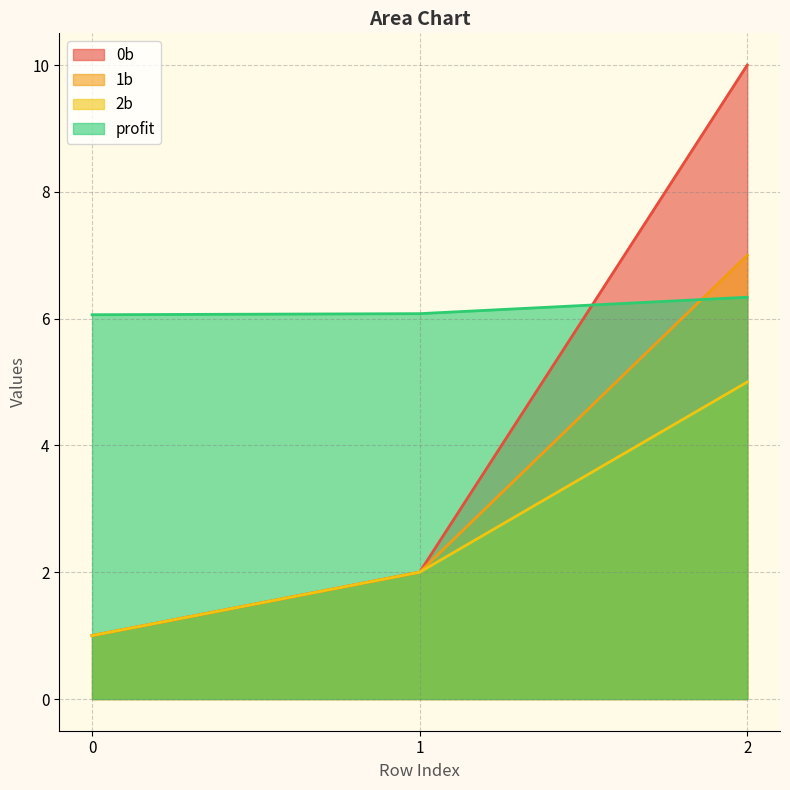

What is the value of the 0b point at the 2nd from the left?

2.0